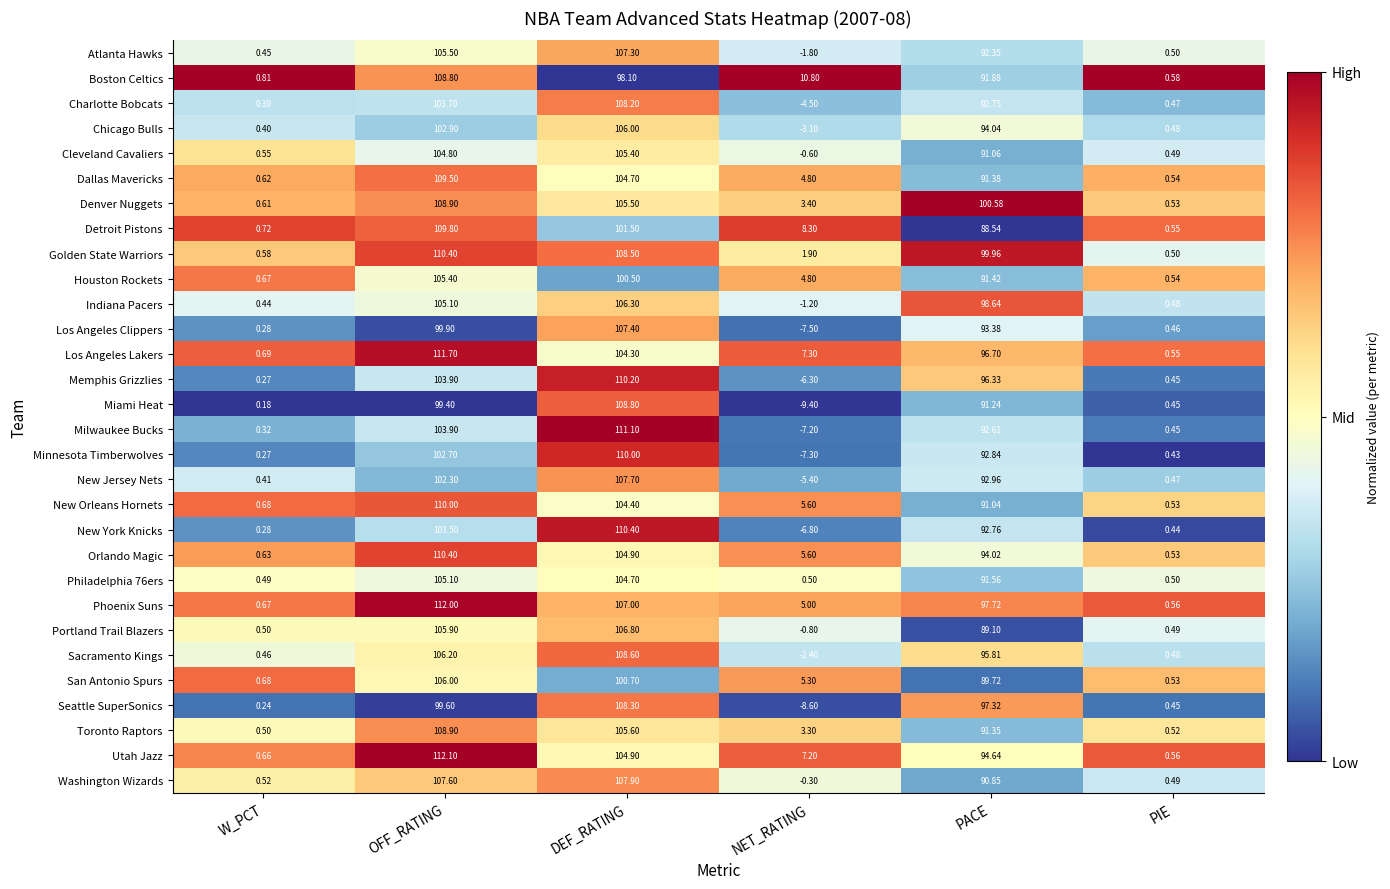

At which category is the sum across all series the highest?

OFF_RATING